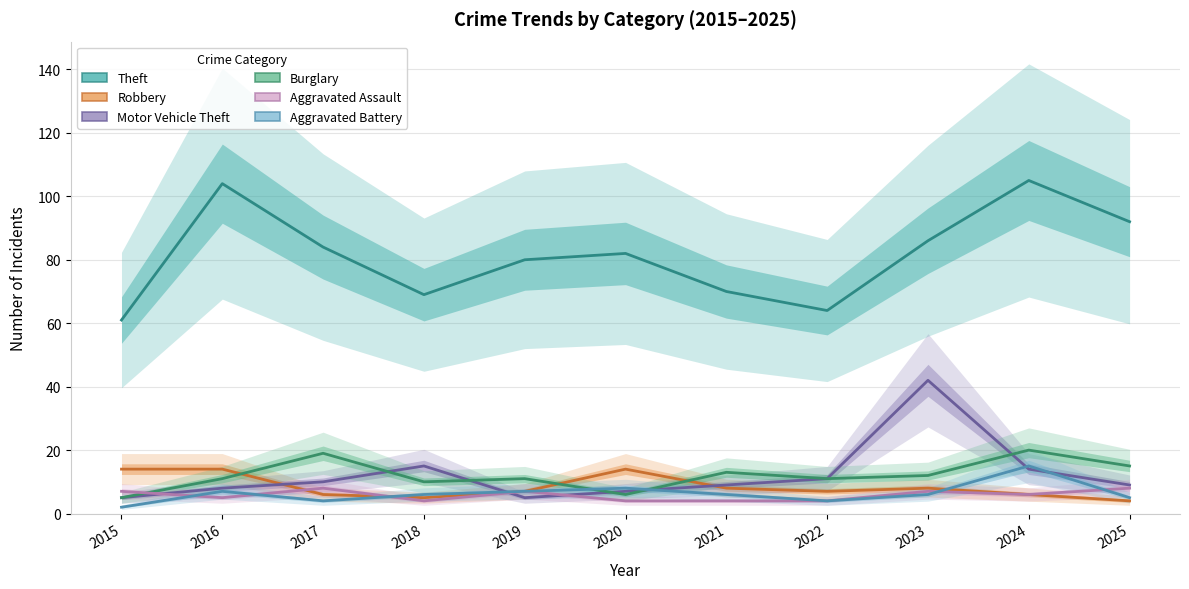

Is it true that Theft equals 24 at 2020?

False